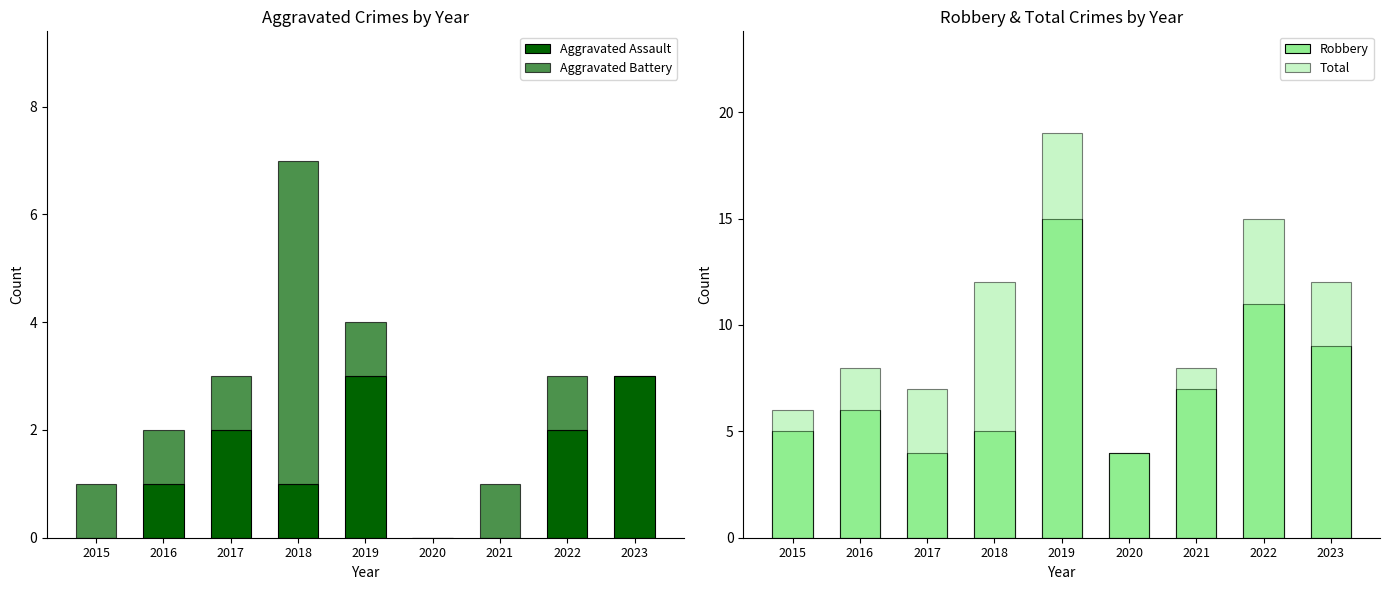

How many groups of bars are there?

9